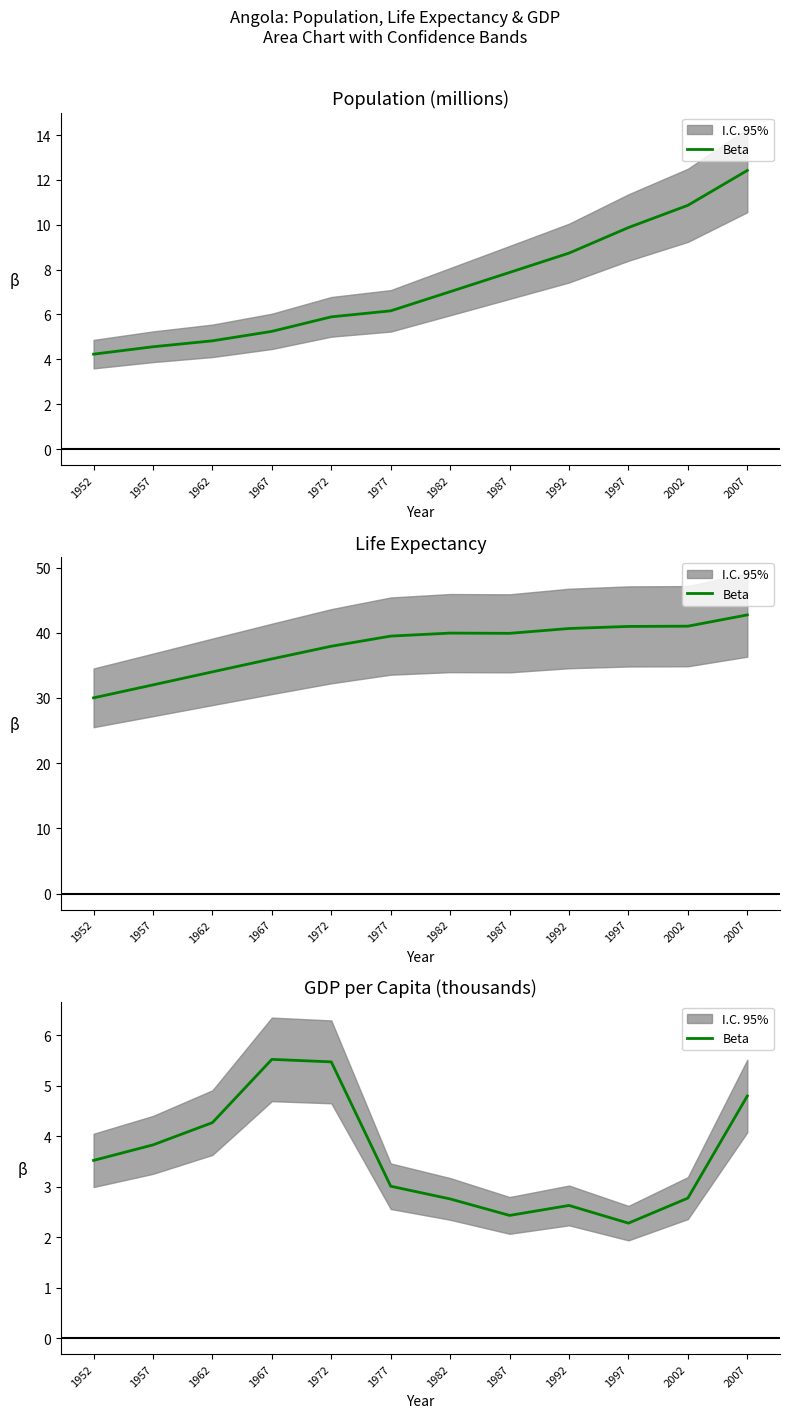

What is the value of the 10th point from the left?

2.3